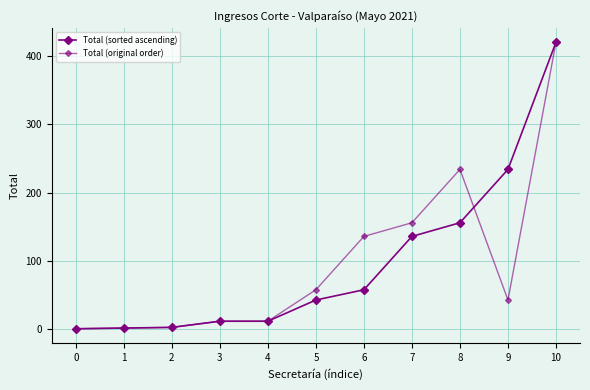

How many lines are shown in the chart?

2